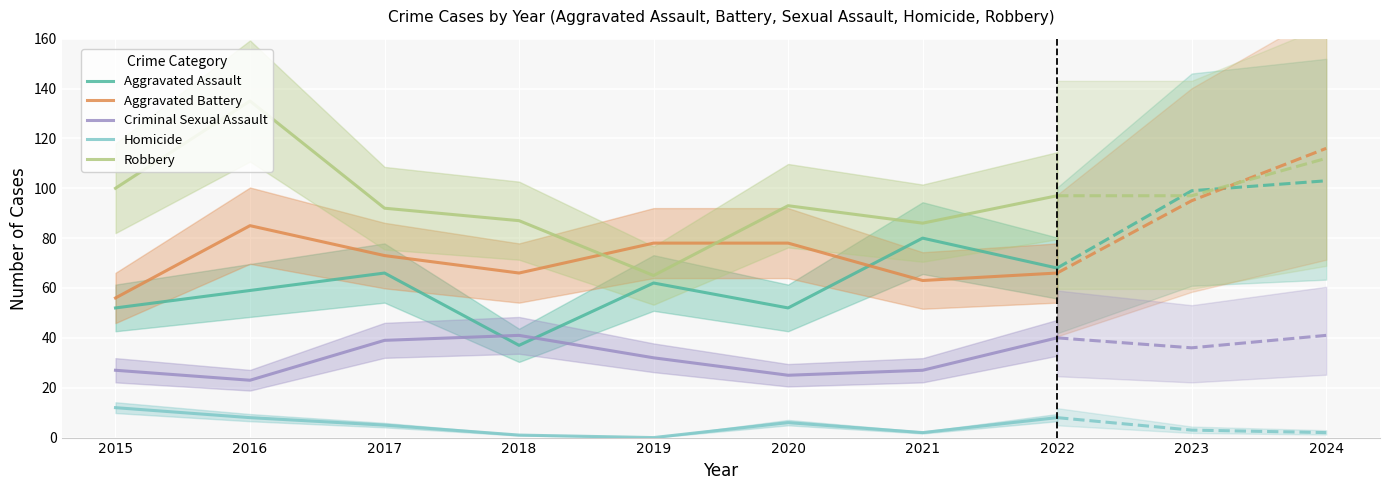

What is the average value of the Aggravated Assault series?

60